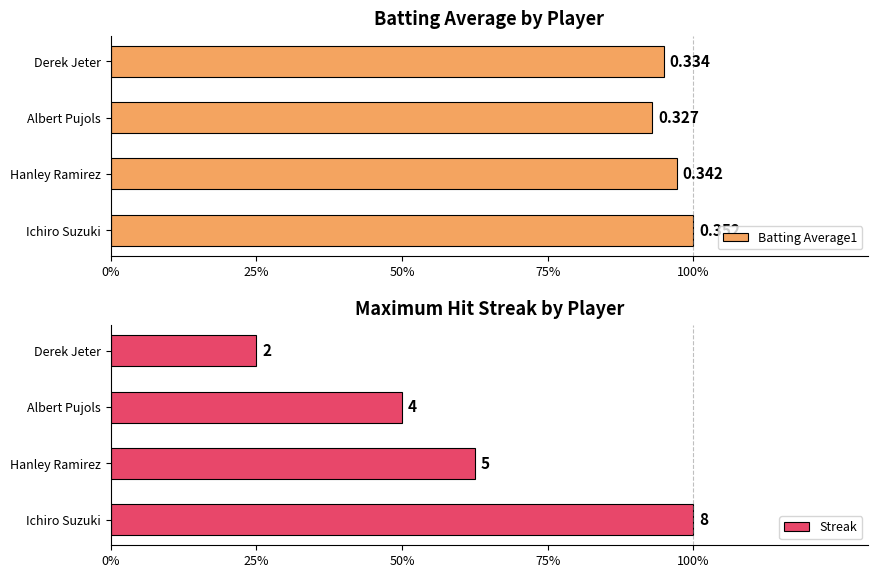

How many series are shown in this chart?

2